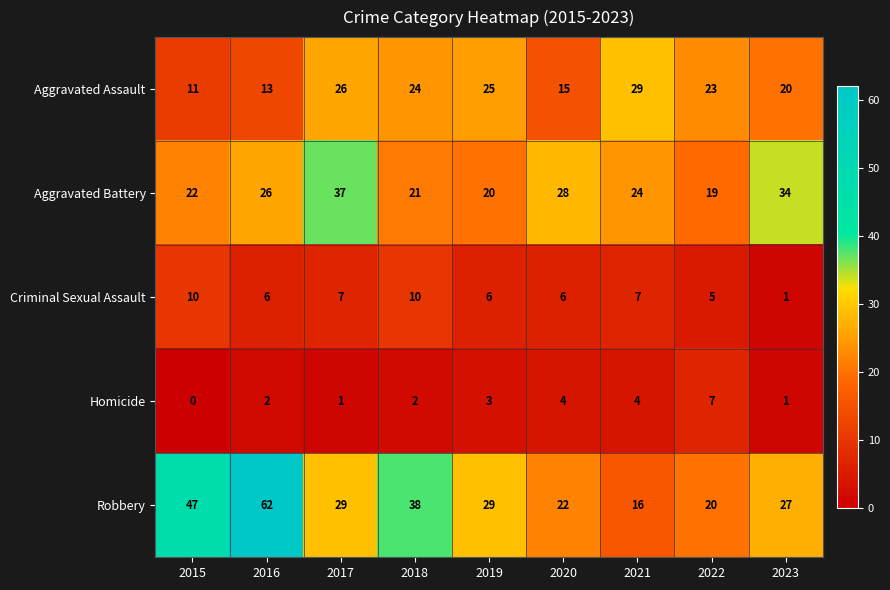

True or false: Criminal Sexual Assault has a value of 9 at 2019.

False